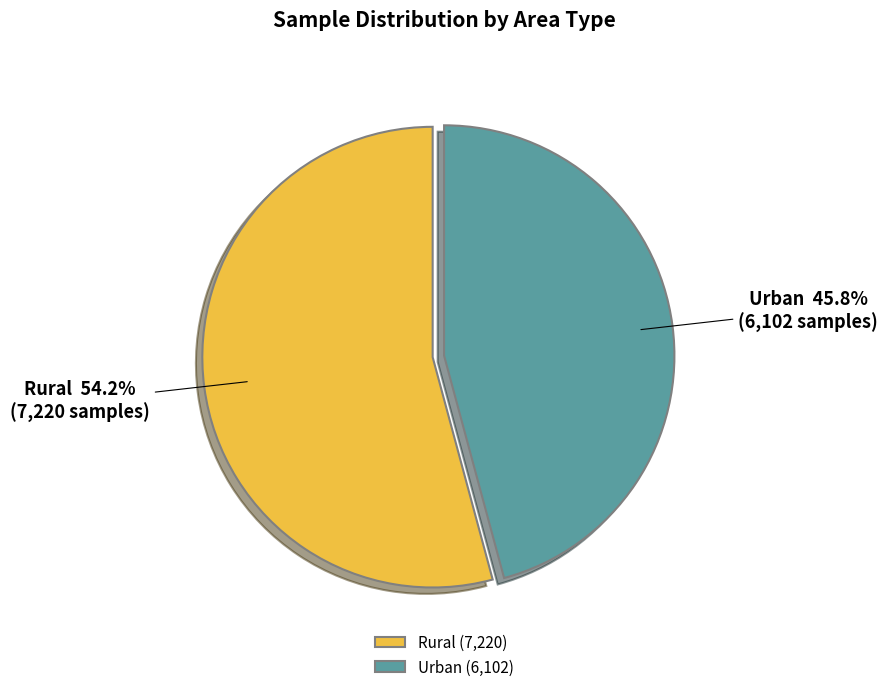

To the nearest percent, what portion does Urban represent?

46%